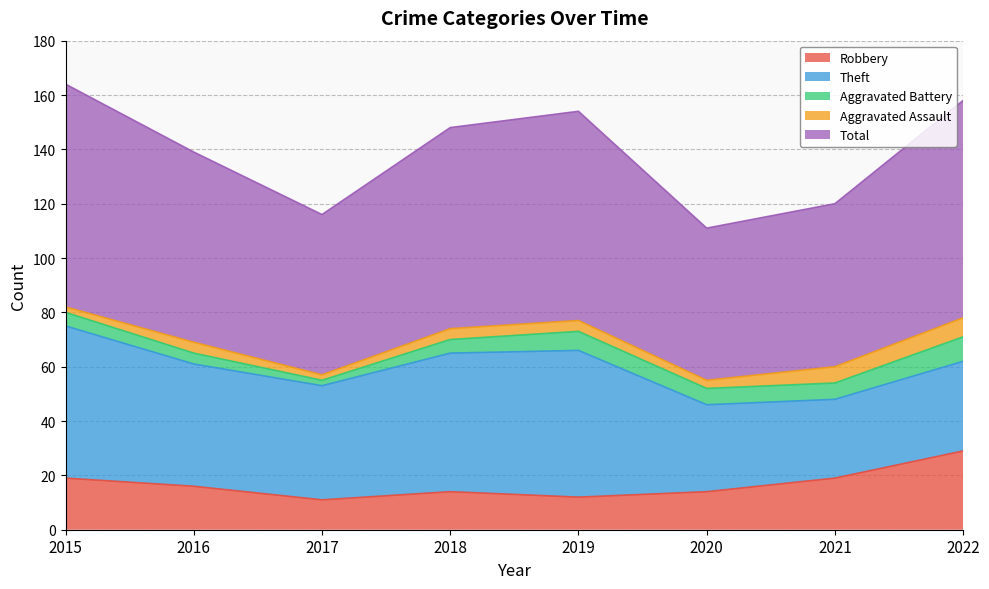

In Total, how many points are lower than both neighbors (excluding endpoints)?

2